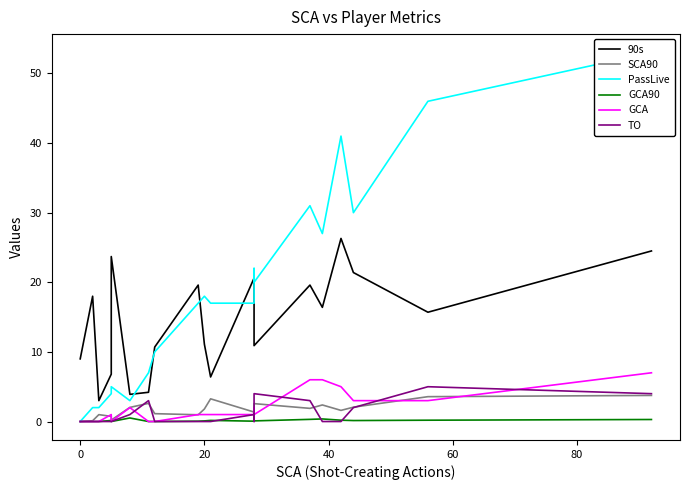

The value of SCA90 at 18 is 6.0. True or false?

False